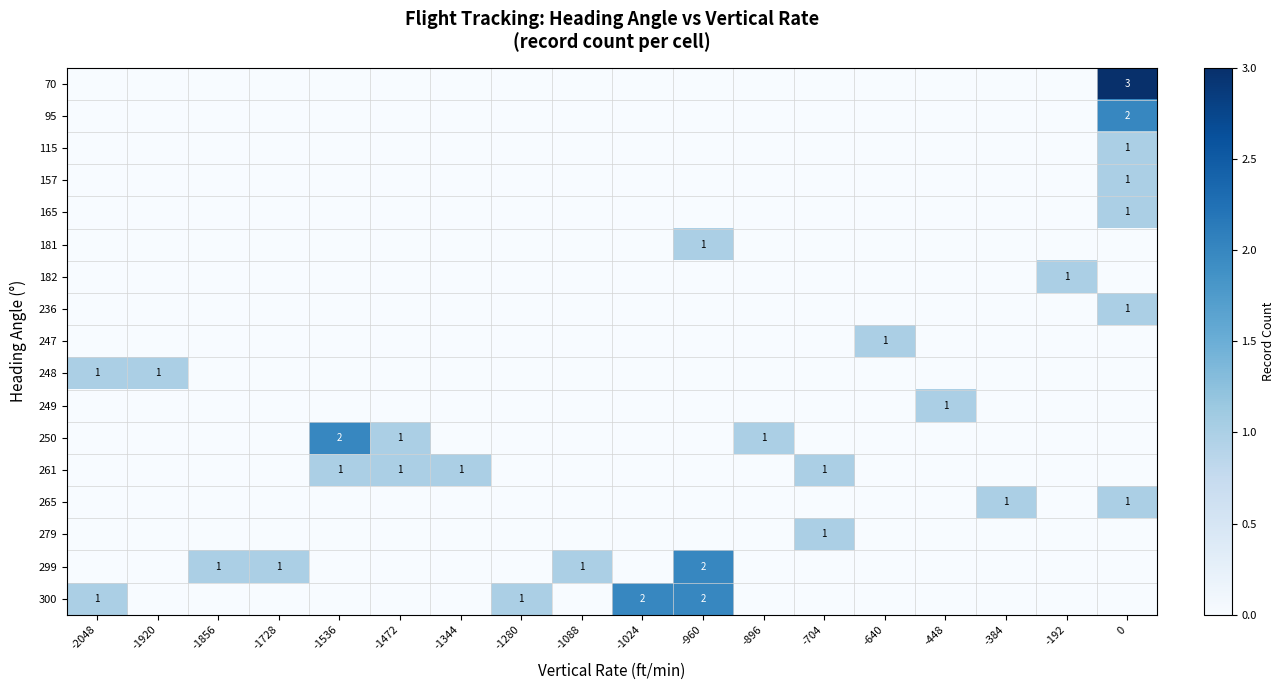

What is the sum of all 236 values?

1